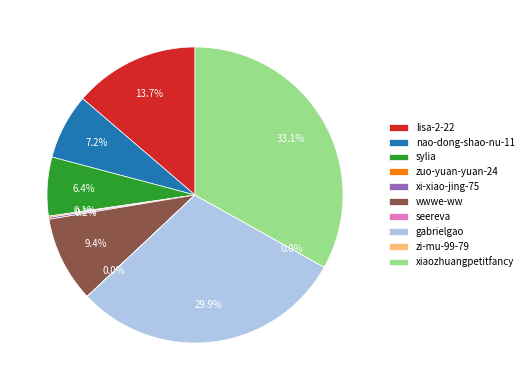

What portion of the pie excludes wwwe-ww?

90.6%